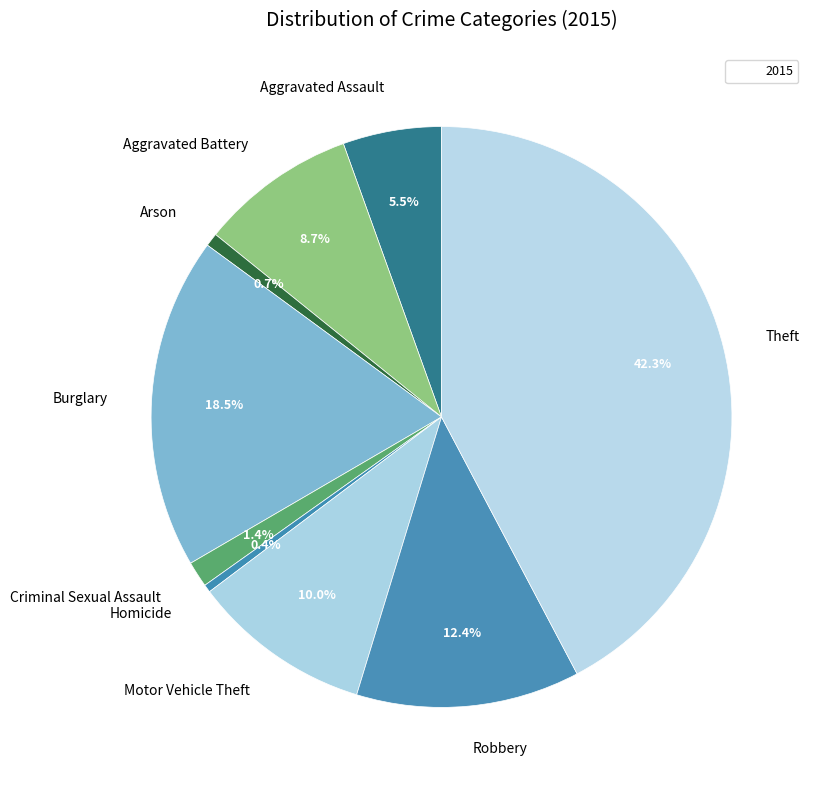

Which category has the biggest portion of the pie?

Theft